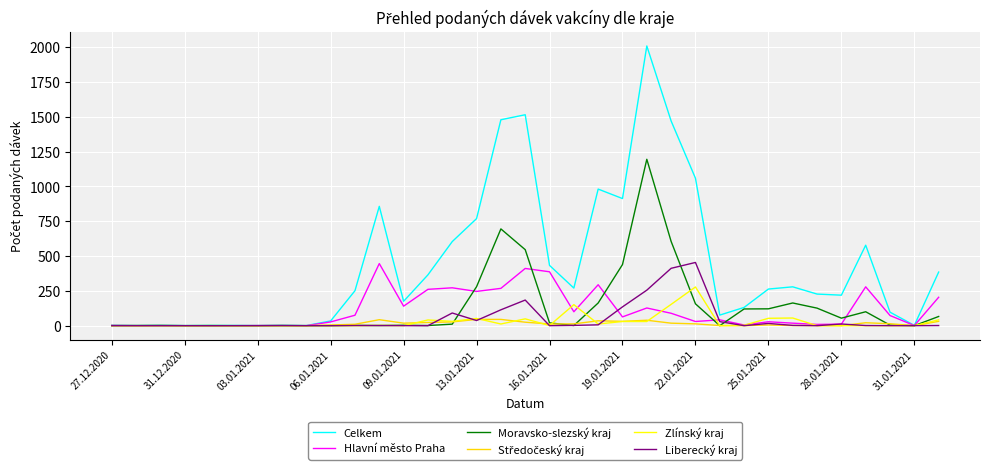

What is the maximum value shown in the chart?

2009